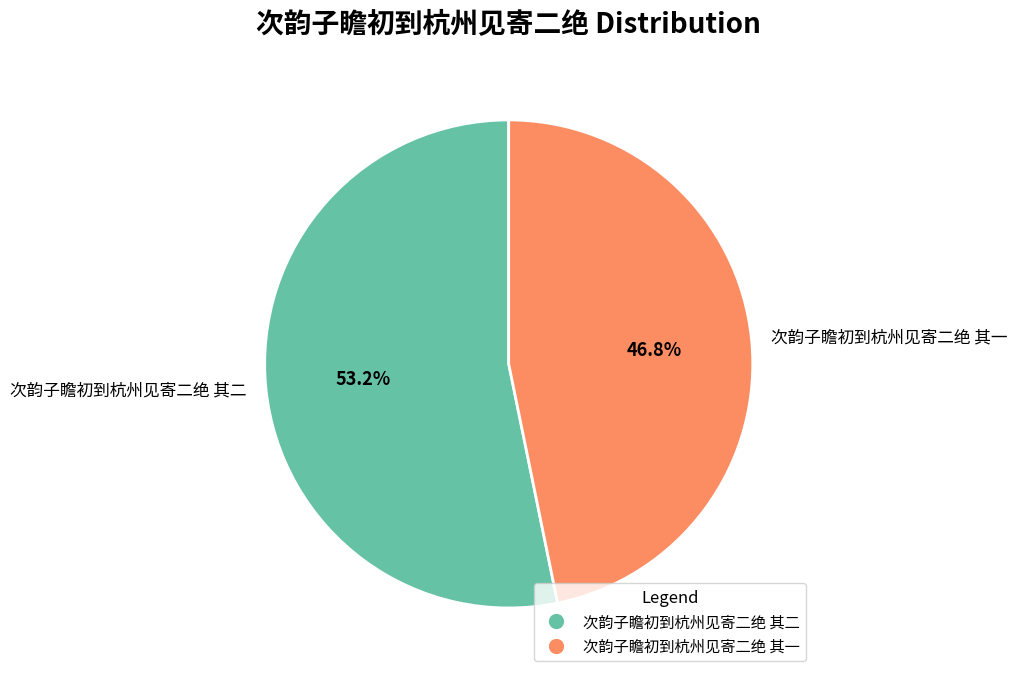

The 次韵子瞻初到杭州见寄二绝 其一 slice represents 35% of the pie. True or false?

False